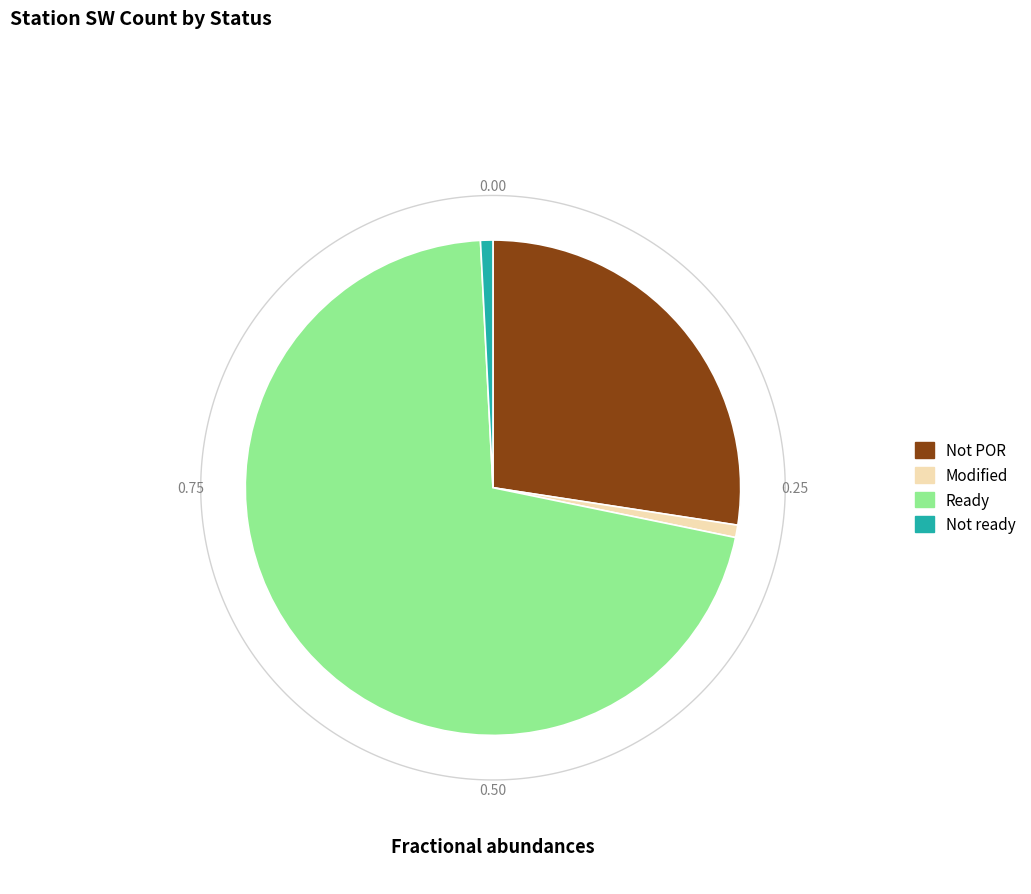

Is there any slice that represents more than half of the pie?

Yes